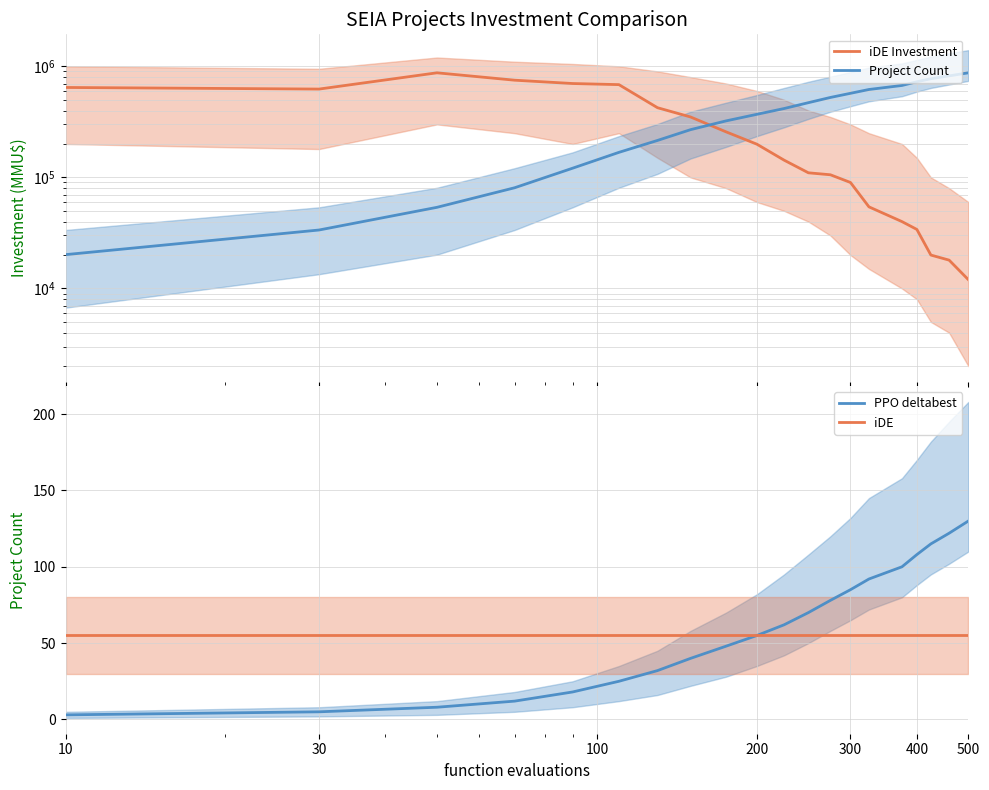

What is the maximum value for PPO deltabest?

130